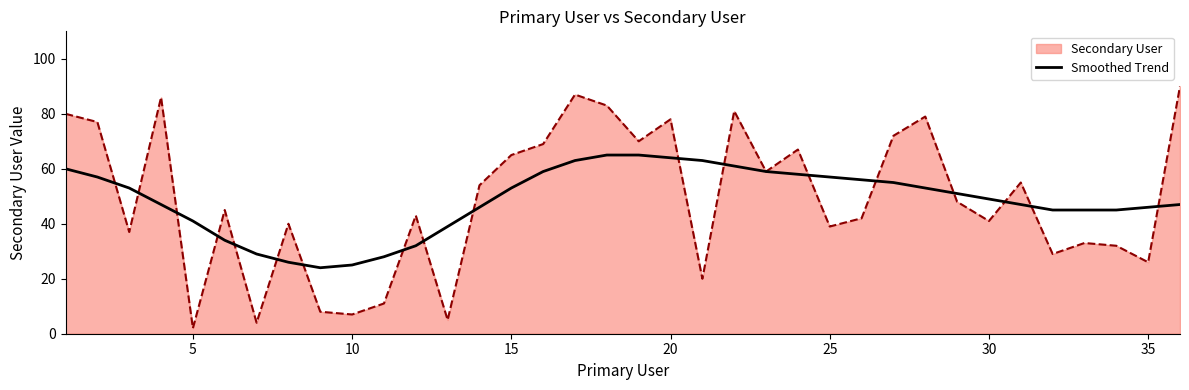

Rank the series by their maximum value, from highest to lowest.

Secondary User, Smoothed Trend